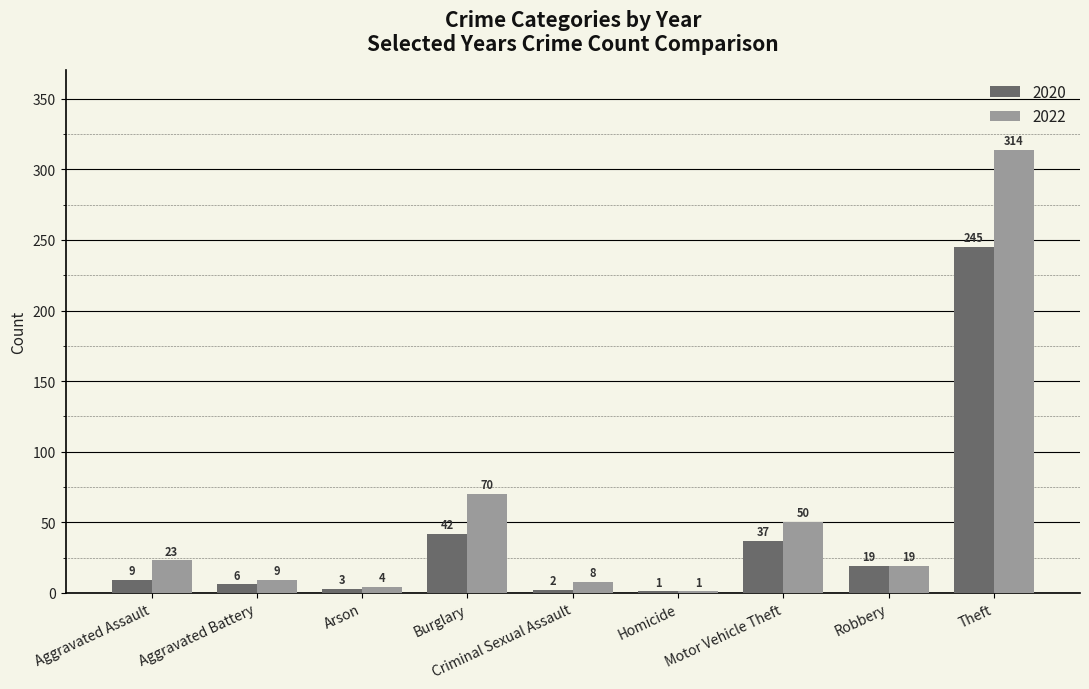

How many distinct data groups are displayed?

2